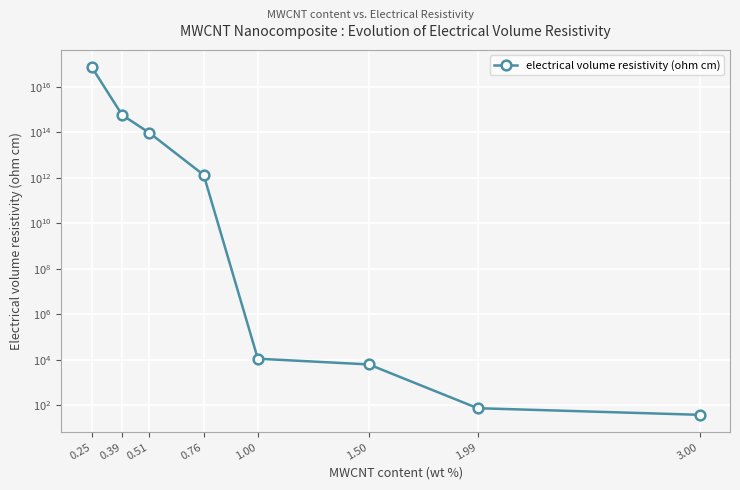

Rank the categories by value from lowest to highest.

3.00, 1.99, 1.50, 1.00, 0.76, 0.51, 0.39, 0.25